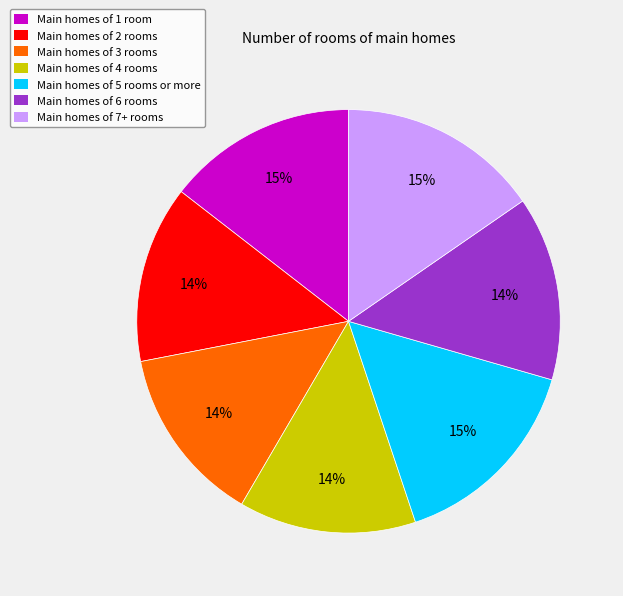

Is there any slice that represents more than half of the pie?

No